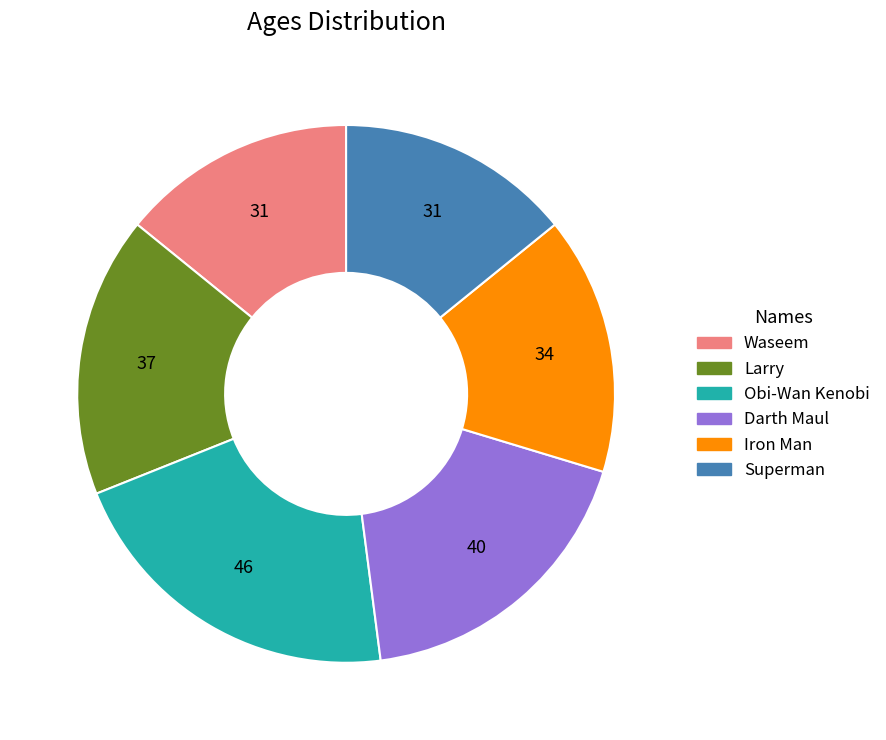

True or false: Superman accounts for 14% of the total.

True